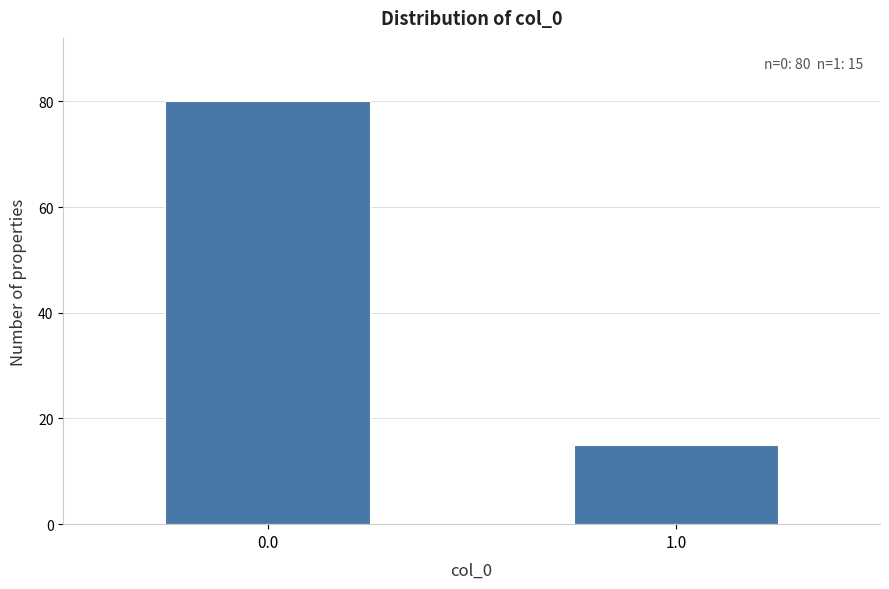

Reading left to right, transcribe all the data shown in this chart.

80	15